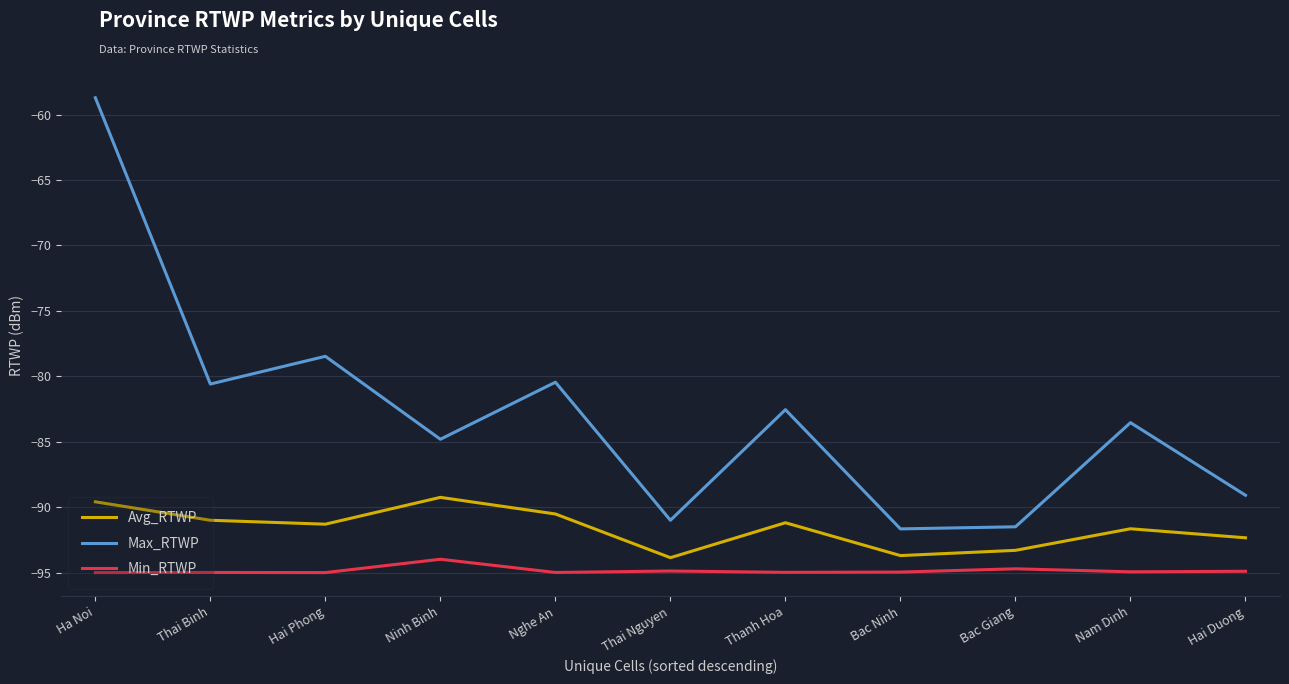

At which label does Max_RTWP first exceed -83?

Ha Noi